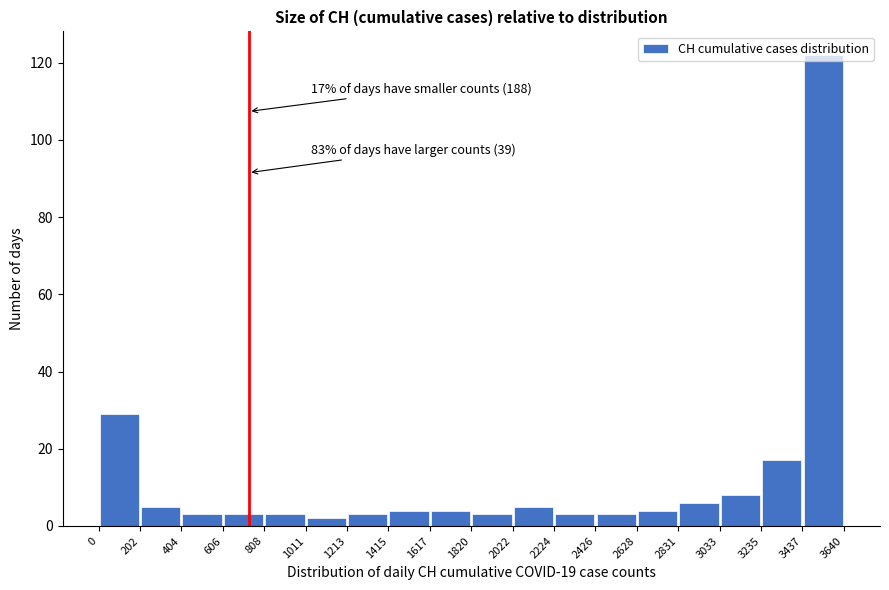

Which range on the x-axis has the tallest bar?

3437 to 3640